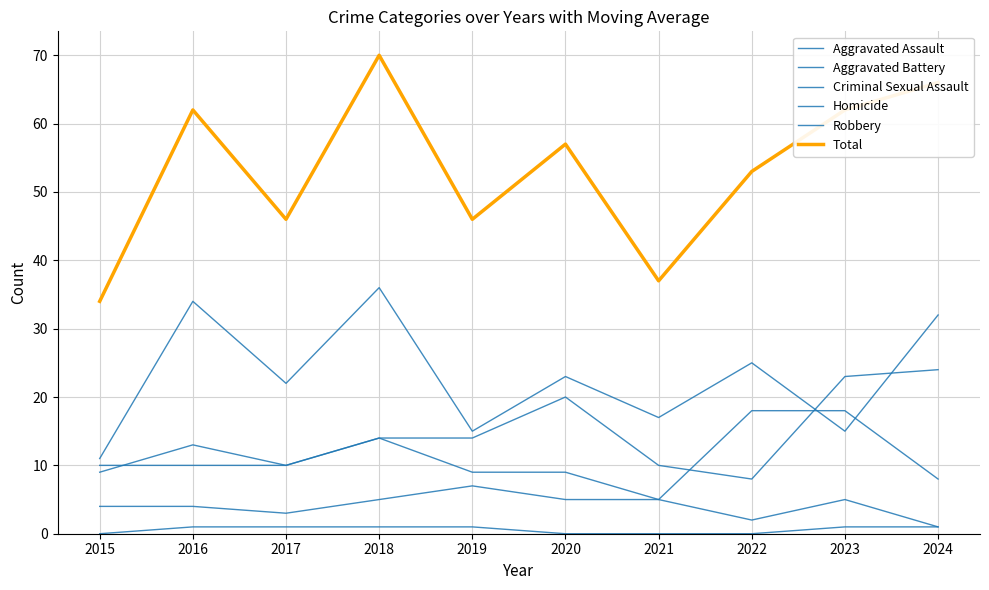

The Criminal Sexual Assault series shows 1 at 2024. True or false?

True